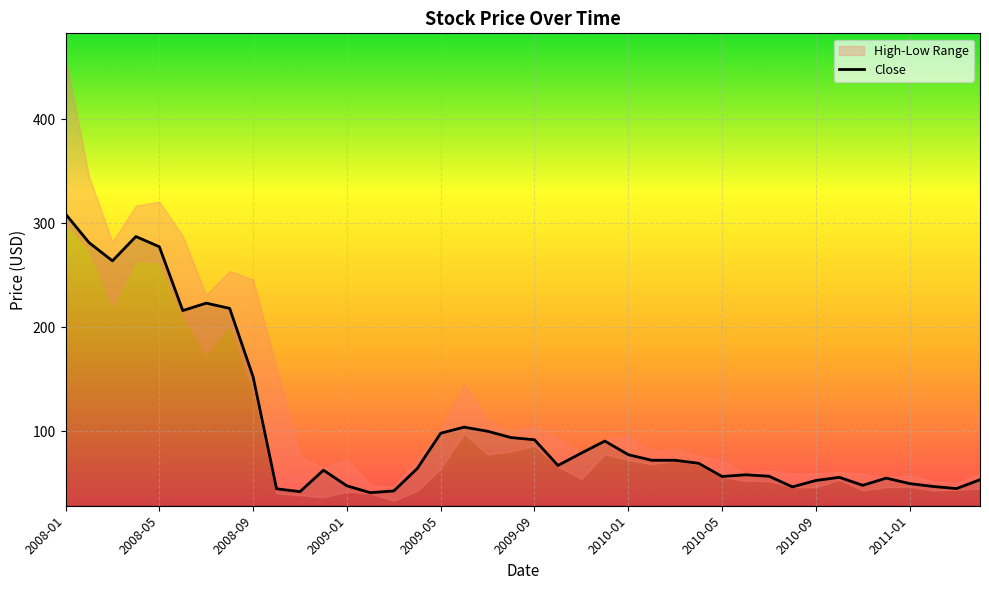

How many interior local peaks (higher than both neighbors) does the data have?

8